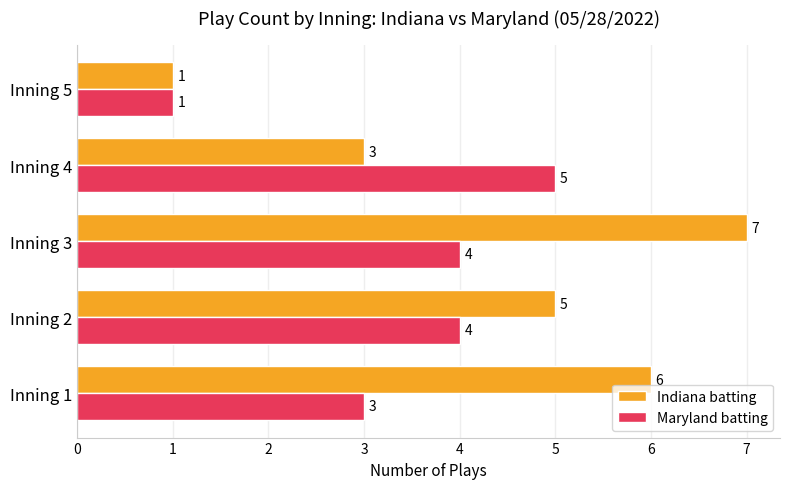

Count the Indiana batting values in the range 3 to 6.

3